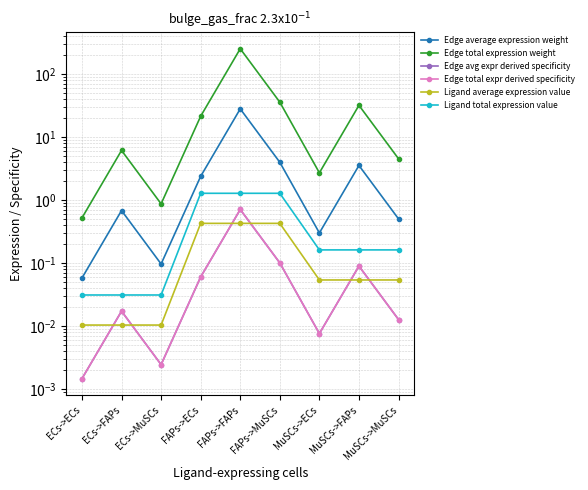

What is the maximum value for Edge average expression weight?

28.0